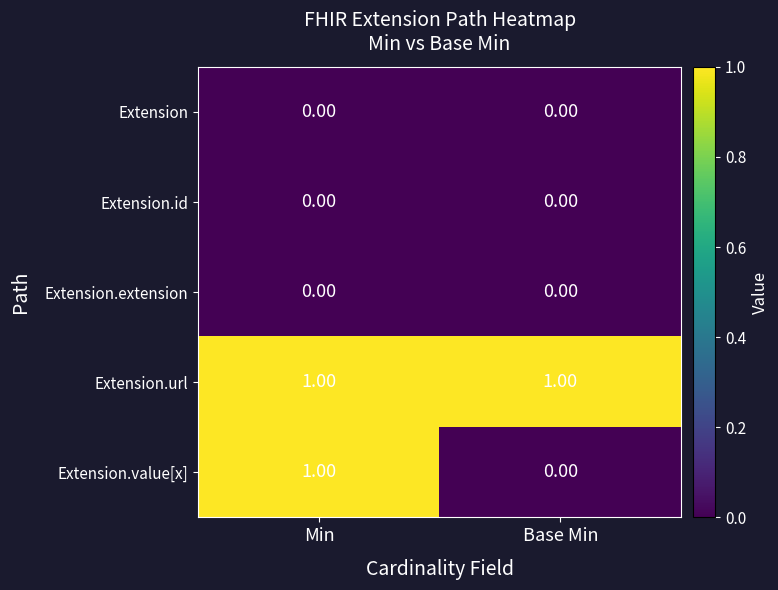

At how many categories does at least one series exceed 0?

2